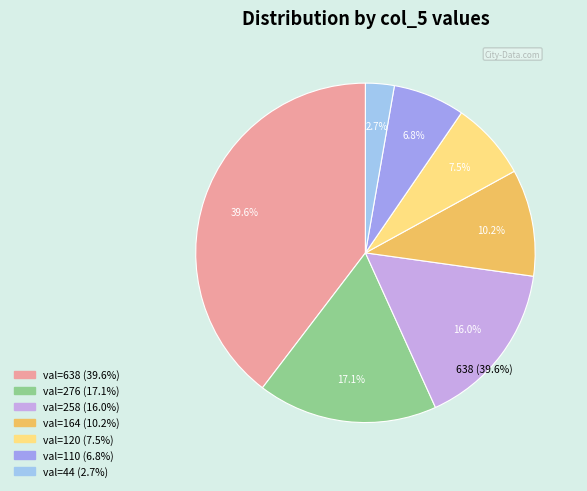

Do col_5=638 and col_5=120 together represent more than half of the pie?

No